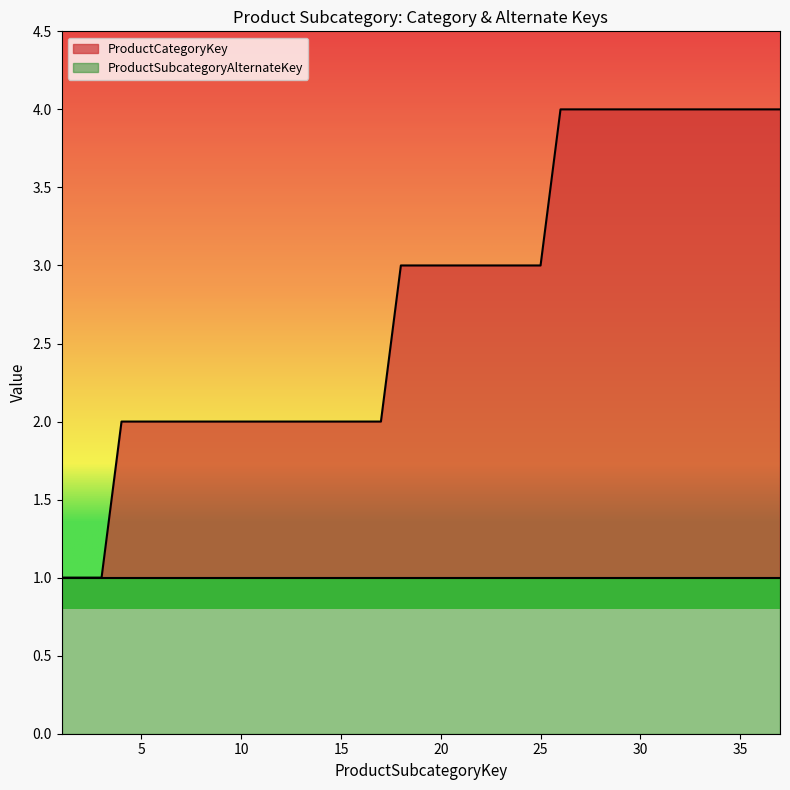

How many values are between 2 and 4?

34